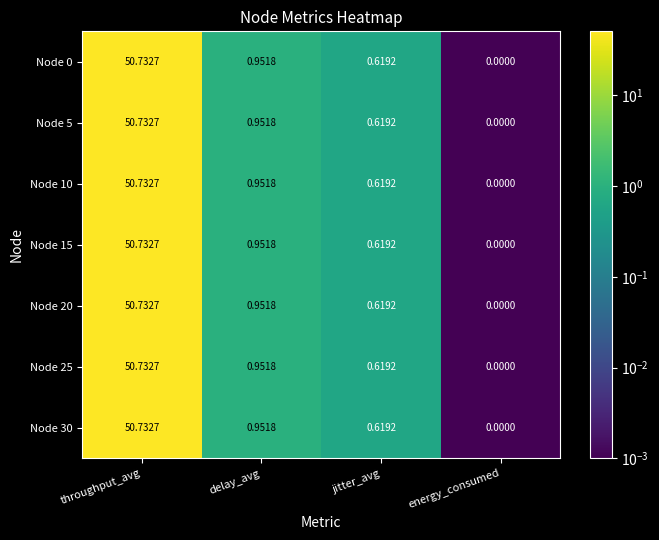

At which category is the sum across all series the highest?

throughput_avg